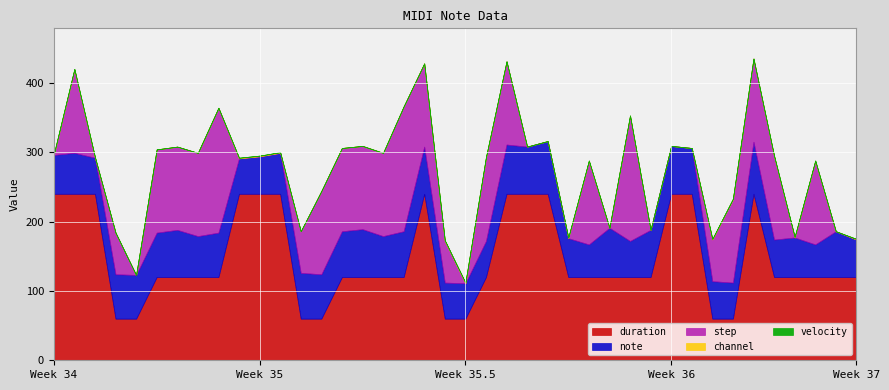

The value of note at 0 is 56. True or false?

True